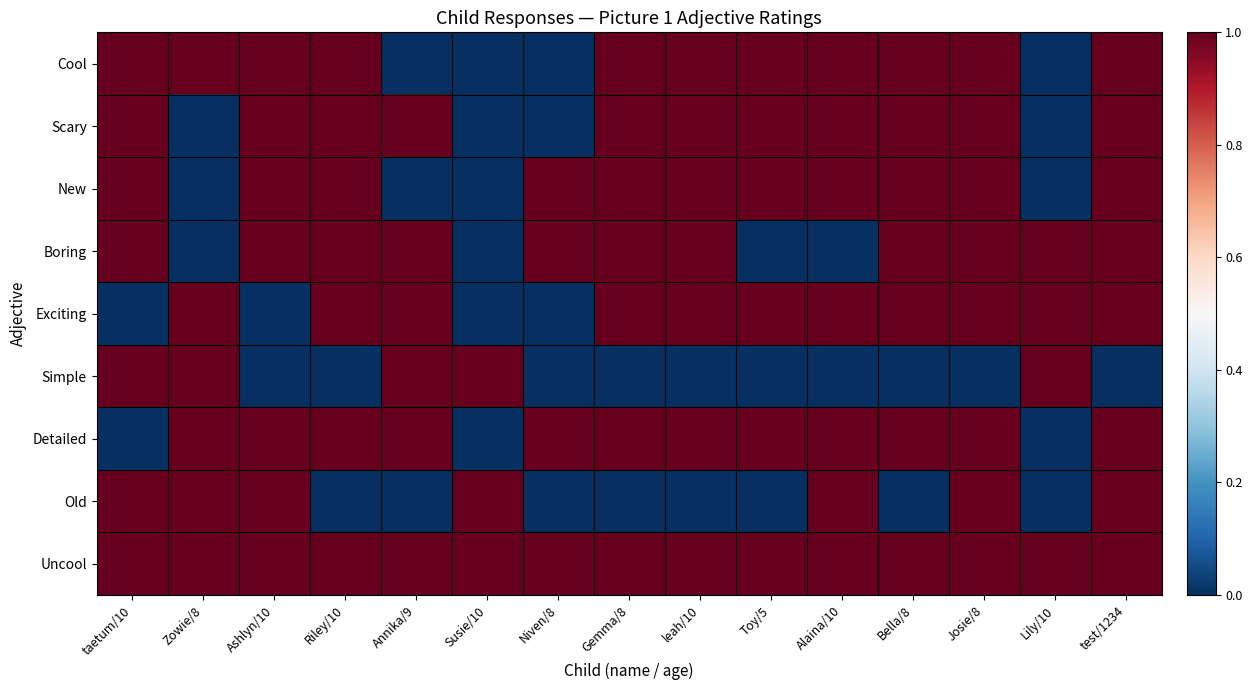

Reading left to right, transcribe all the data shown in this chart.

Cool: taetum/10=1	Zowie/8=1	Ashlyn/10=1	Riley/10=1	Annika/9=0	Susie/10=0	Niven/8=0	Gemma/8=1	leah/10=1	Toy/5=1	Alaina/10=1	Bella/8=1	Josie/8=1	Lily/10=0	test/1234=1
Scary: taetum/10=1	Zowie/8=0	Ashlyn/10=1	Riley/10=1	Annika/9=1	Susie/10=0	Niven/8=0	Gemma/8=1	leah/10=1	Toy/5=1	Alaina/10=1	Bella/8=1	Josie/8=1	Lily/10=0	test/1234=1
New: taetum/10=1	Zowie/8=0	Ashlyn/10=1	Riley/10=1	Annika/9=0	Susie/10=0	Niven/8=1	Gemma/8=1	leah/10=1	Toy/5=1	Alaina/10=1	Bella/8=1	Josie/8=1	Lily/10=0	test/1234=1
Boring: taetum/10=1	Zowie/8=0	Ashlyn/10=1	Riley/10=1	Annika/9=1	Susie/10=0	Niven/8=1	Gemma/8=1	leah/10=1	Toy/5=0	Alaina/10=0	Bella/8=1	Josie/8=1	Lily/10=1	test/1234=1
Exciting: taetum/10=0	Zowie/8=1	Ashlyn/10=0	Riley/10=1	Annika/9=1	Susie/10=0	Niven/8=0	Gemma/8=1	leah/10=1	Toy/5=1	Alaina/10=1	Bella/8=1	Josie/8=1	Lily/10=1	test/1234=1
Simple: taetum/10=1	Zowie/8=1	Ashlyn/10=0	Riley/10=0	Annika/9=1	Susie/10=1	Niven/8=0	Gemma/8=0	leah/10=0	Toy/5=0	Alaina/10=0	Bella/8=0	Josie/8=0	Lily/10=1	test/1234=0
Detailed: taetum/10=0	Zowie/8=1	Ashlyn/10=1	Riley/10=1	Annika/9=1	Susie/10=0	Niven/8=1	Gemma/8=1	leah/10=1	Toy/5=1	Alaina/10=1	Bella/8=1	Josie/8=1	Lily/10=0	test/1234=1
Old: taetum/10=1	Zowie/8=1	Ashlyn/10=1	Riley/10=0	Annika/9=0	Susie/10=1	Niven/8=0	Gemma/8=0	leah/10=0	Toy/5=0	Alaina/10=1	Bella/8=0	Josie/8=1	Lily/10=0	test/1234=1
Uncool: taetum/10=1	Zowie/8=1	Ashlyn/10=1	Riley/10=1	Annika/9=1	Susie/10=1	Niven/8=1	Gemma/8=1	leah/10=1	Toy/5=1	Alaina/10=1	Bella/8=1	Josie/8=1	Lily/10=1	test/1234=1